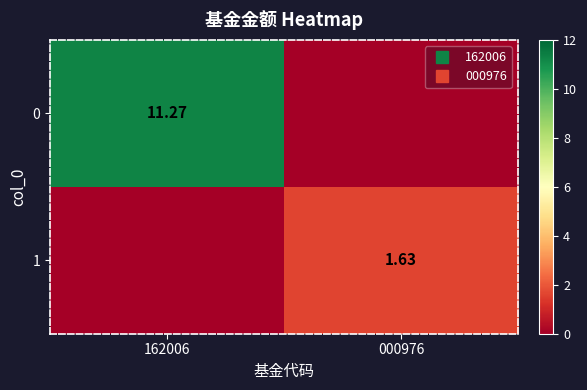

True or false: 1 has a value of 2.9 at 000976.

False